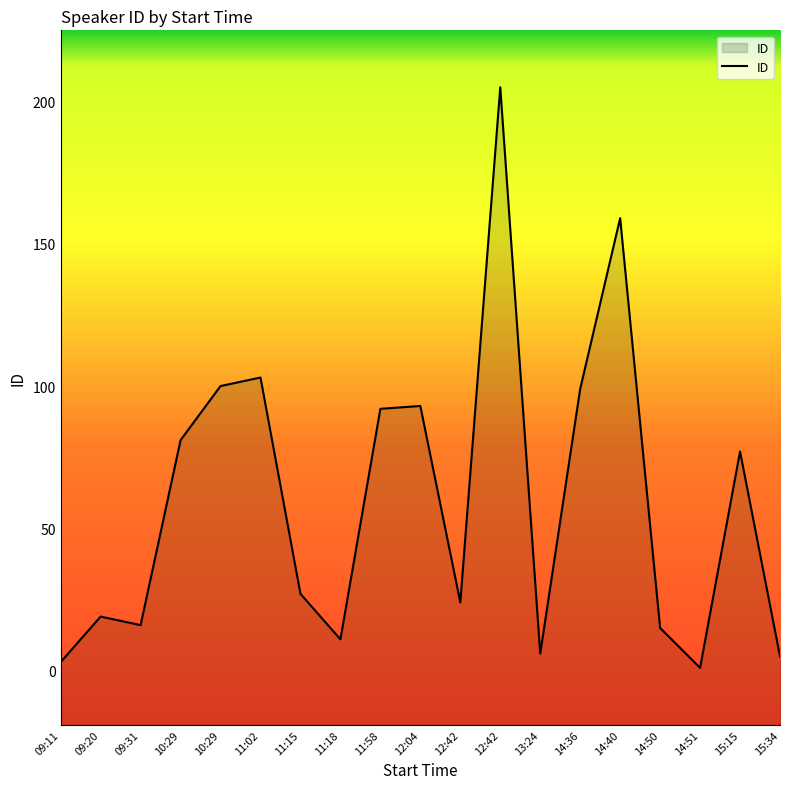

Does the chart display data point markers on the line(s)?

No